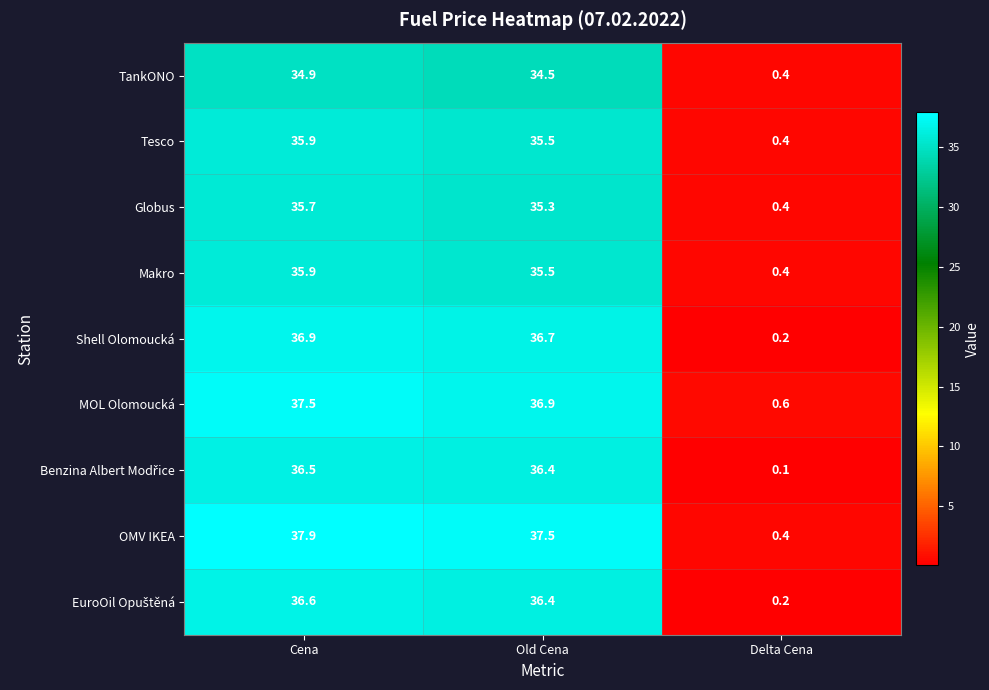

What is the approximate value of MOL Olomoucká at Cena?

37.5